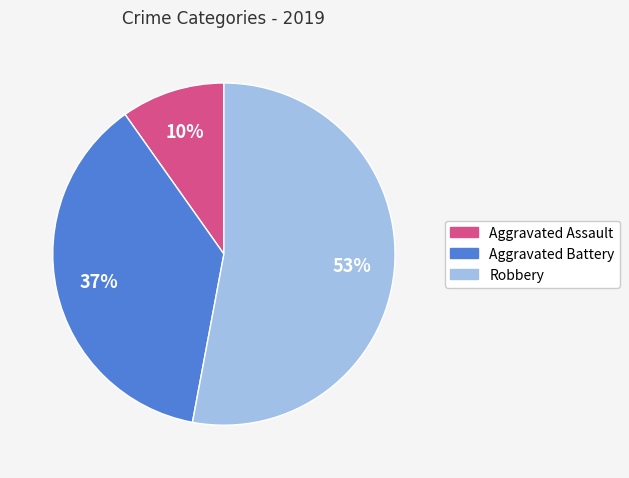

Is there any slice that represents more than half of the pie?

Yes